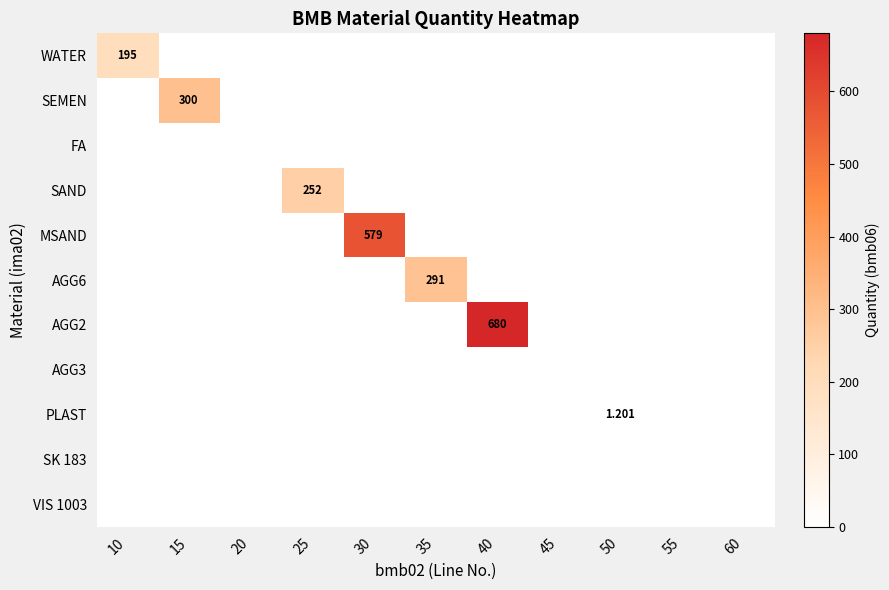

Which series has the largest total across all categories?

AGG2